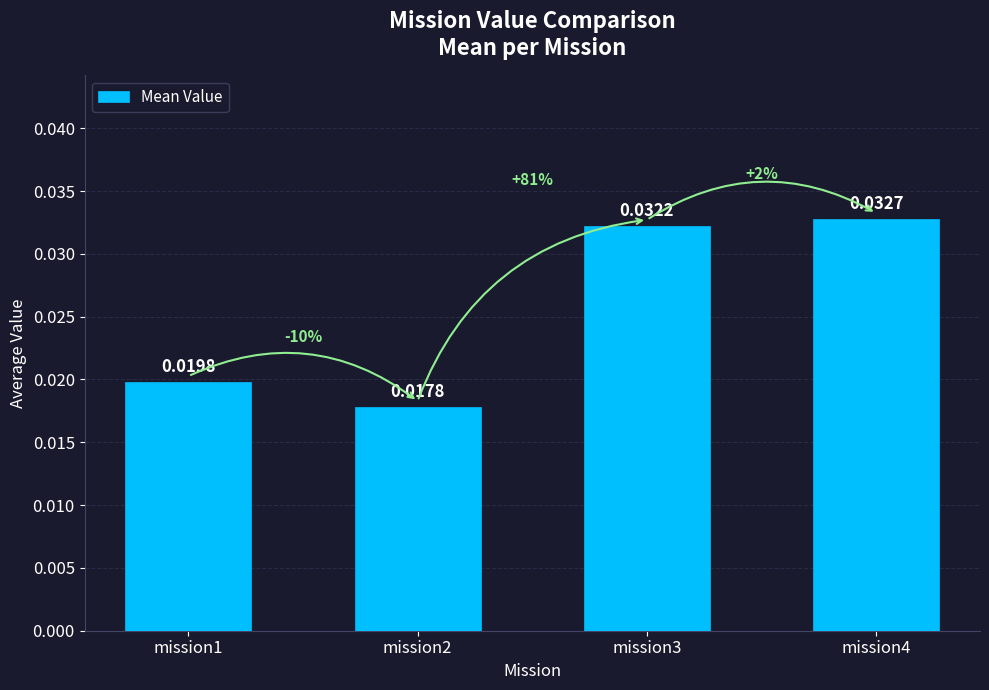

At which category does the chart reach its peak across all series?

mission4